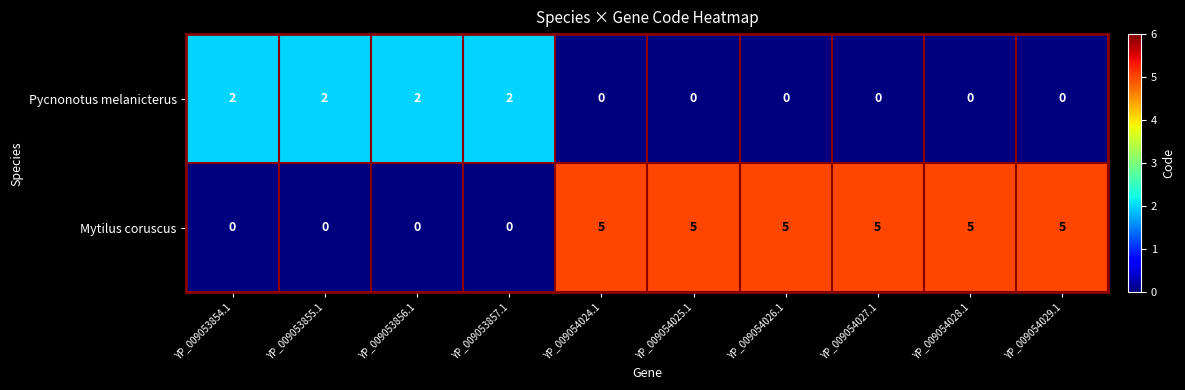

Count the Mytilus coruscus values in the range 0 to 5.

10